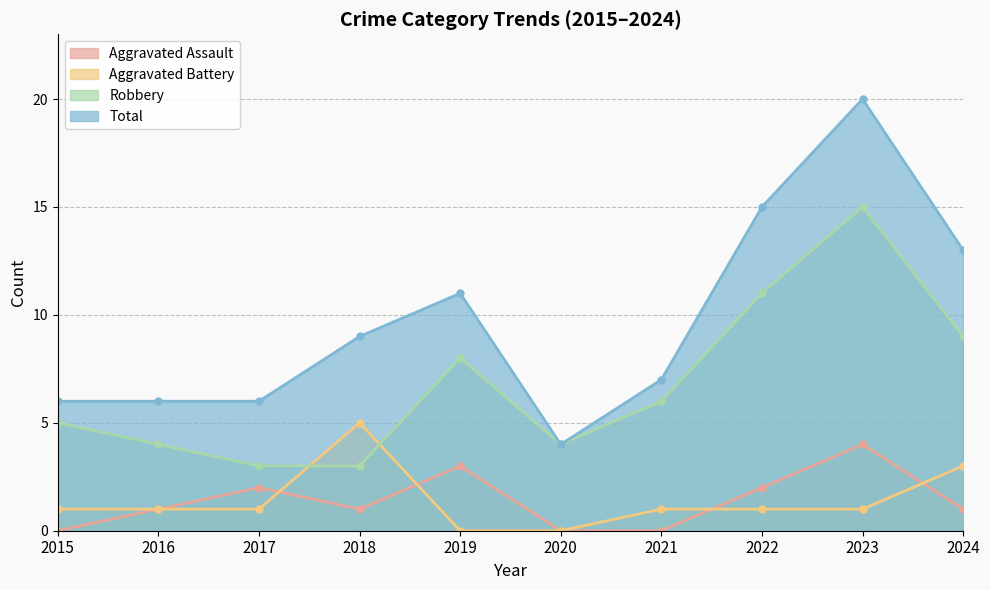

How many lines are shown in the chart?

4